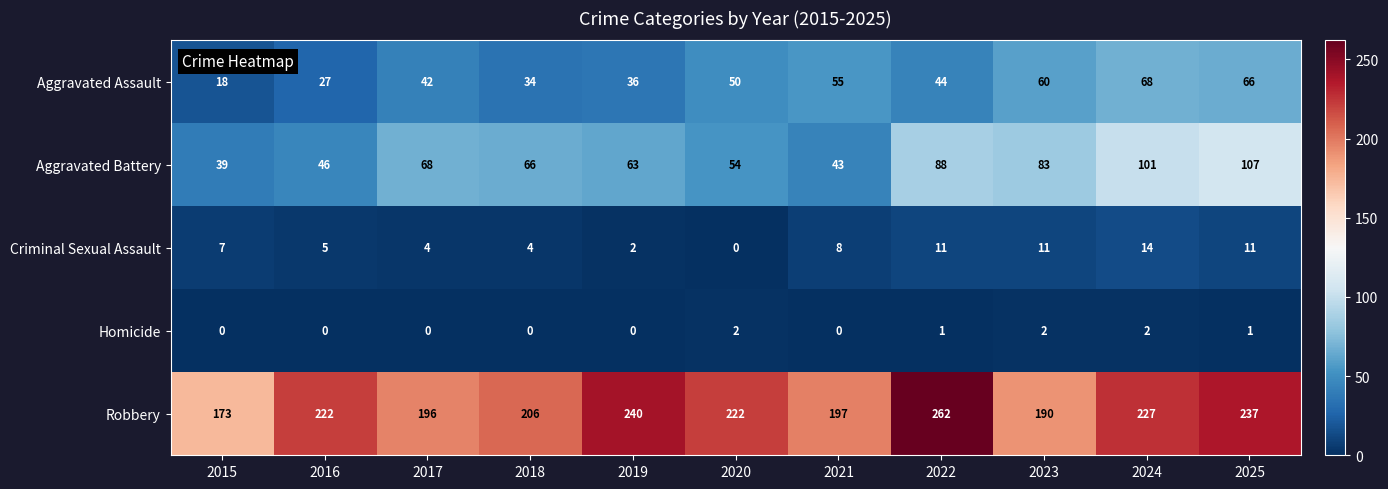

What is the sum of all Homicide values?

8